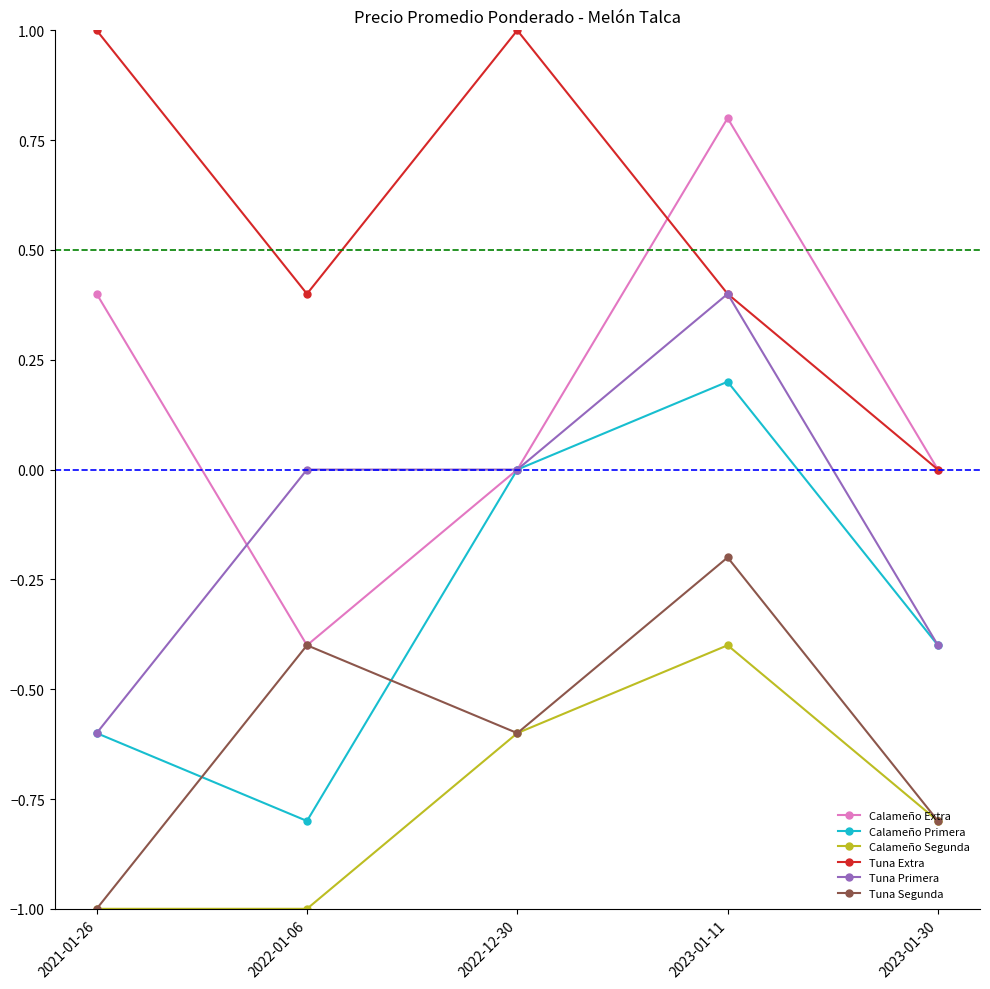

The value of Calameño Extra at 2022-01-06 is -0.6. True or false?

False